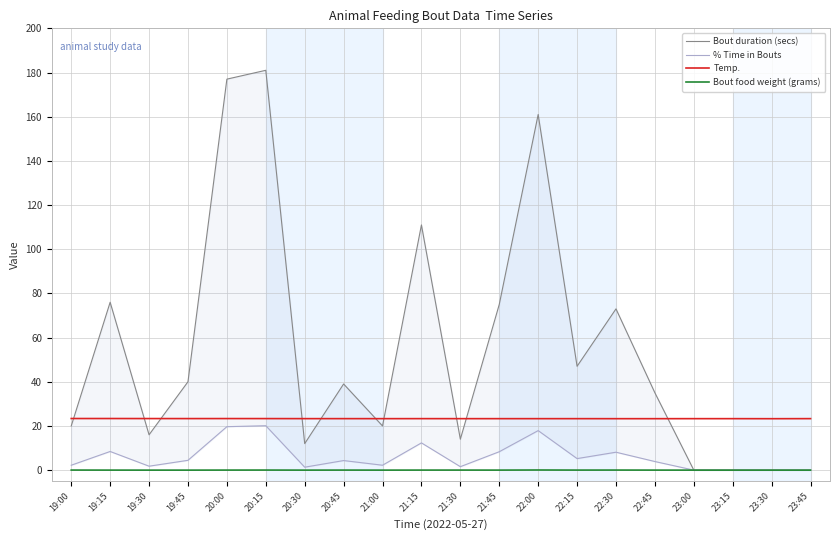

Between 23:00 and 23:45, which series saw the biggest shift?

Temp.